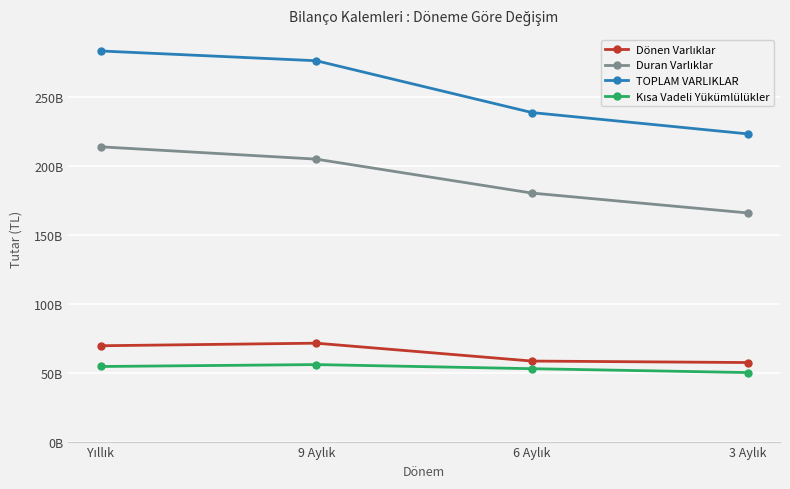

True or false: TOPLAM VARLIKLAR has more than 0 points higher than both neighbors.

False